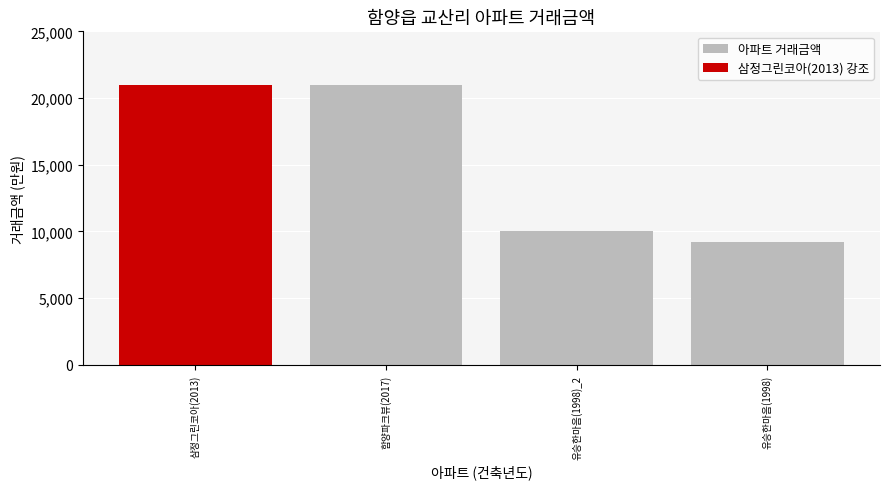

At which label is 아파트 거래금액 closest to 15100?

유승한마음(1998)_2